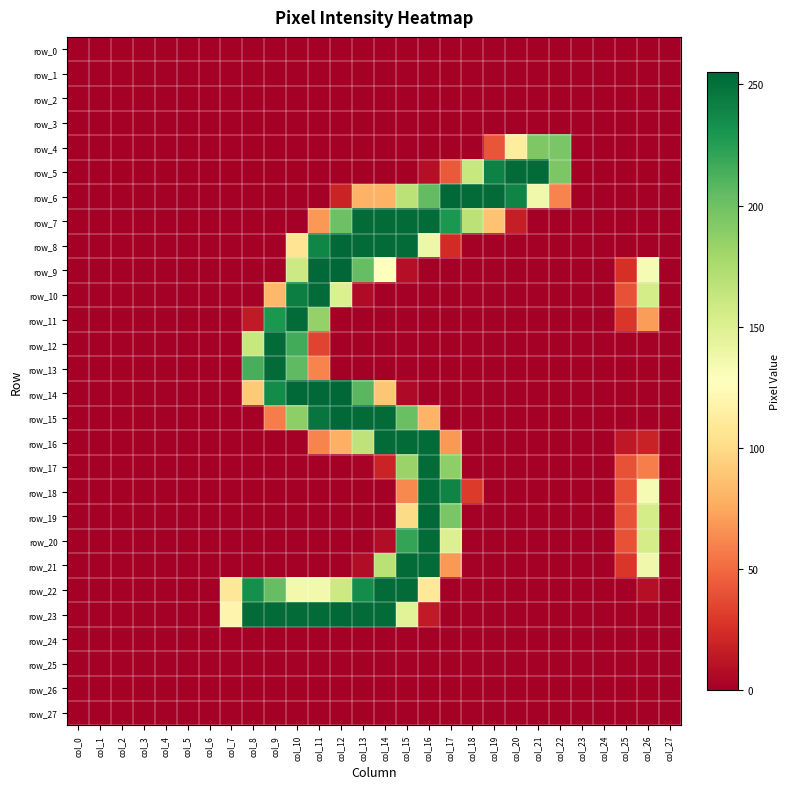

At which label does row_27 reach its peak?

col_0